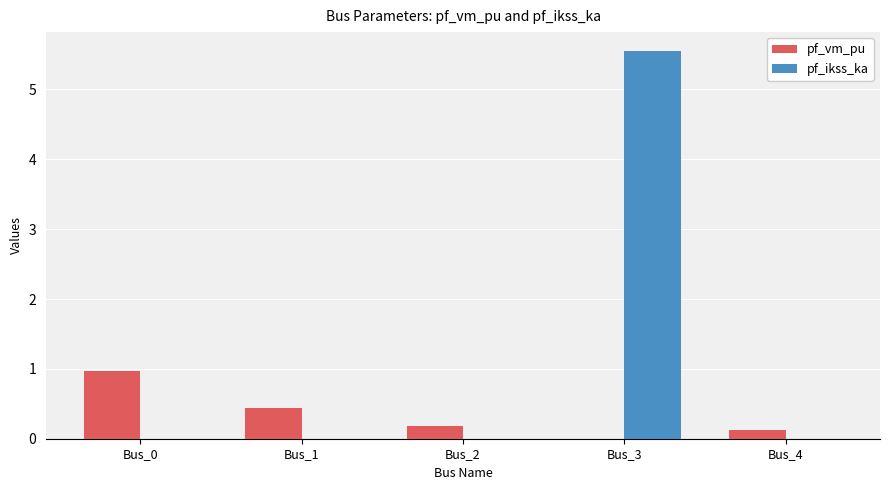

At which category does the chart reach its peak across all series?

Bus_3